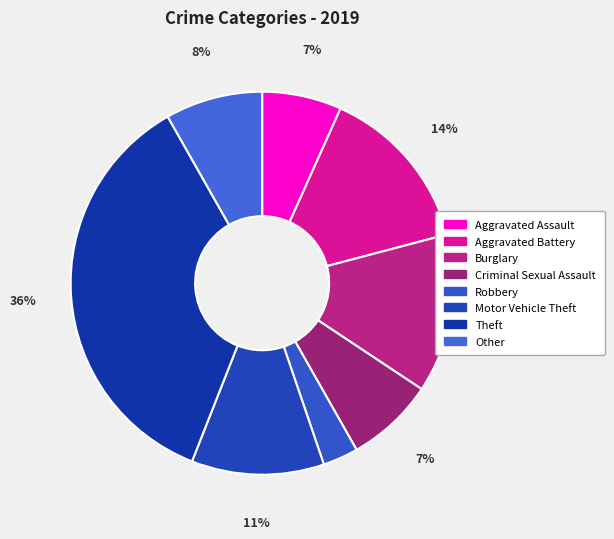

What is the largest slice in the pie chart?

Theft